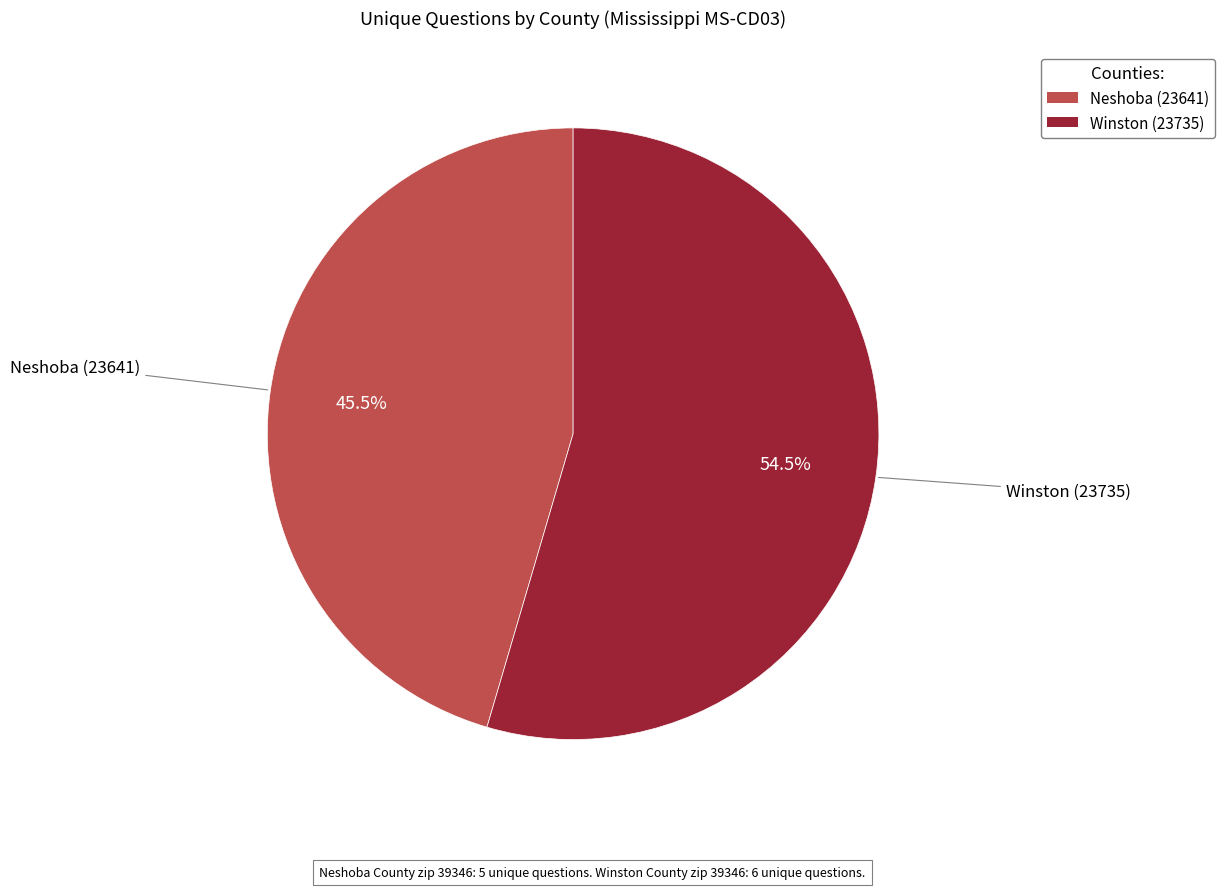

Between Winston (23735) and Neshoba (23641), which is larger?

Winston (23735)